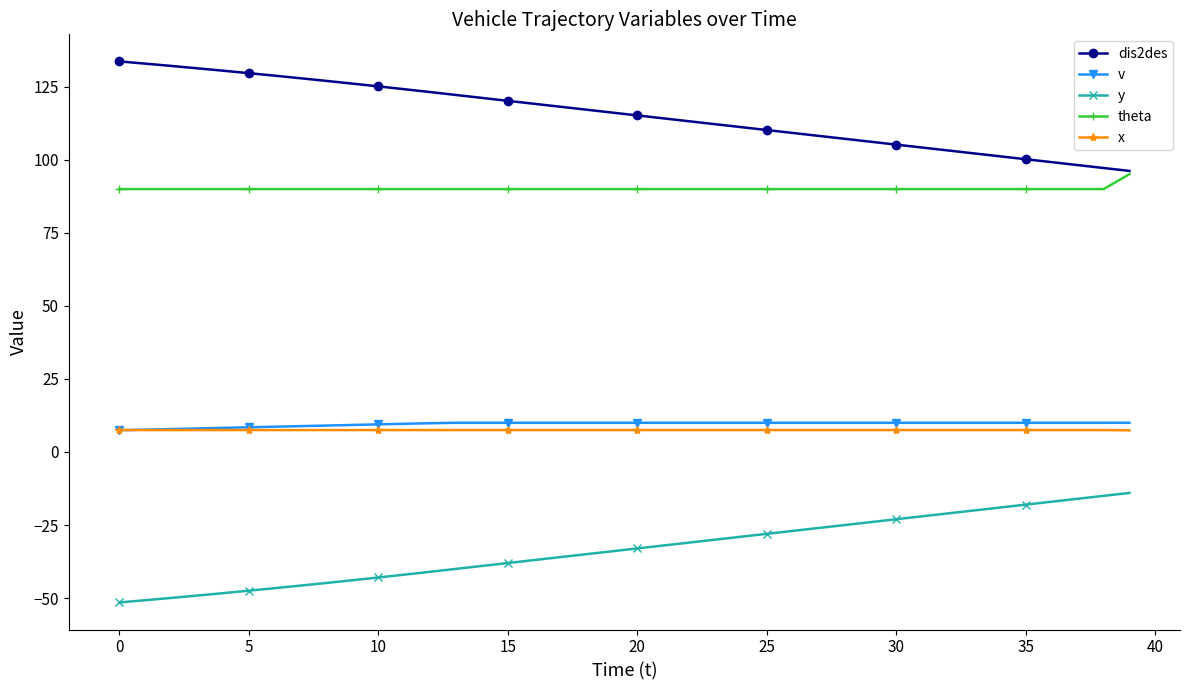

What is the minimum value shown in the chart?

-51.5